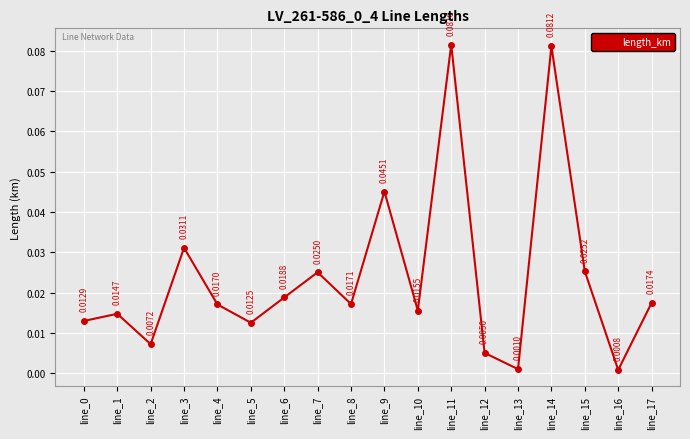

At which category does the data reach its first local valley?

line_2